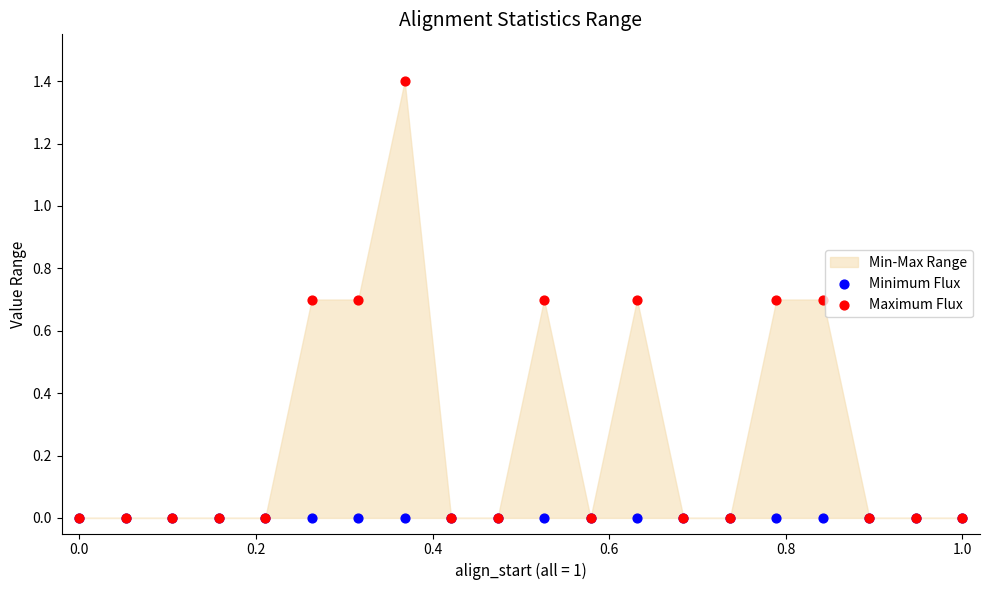

Which series reaches the minimum Y coordinate?

Minimum Flux